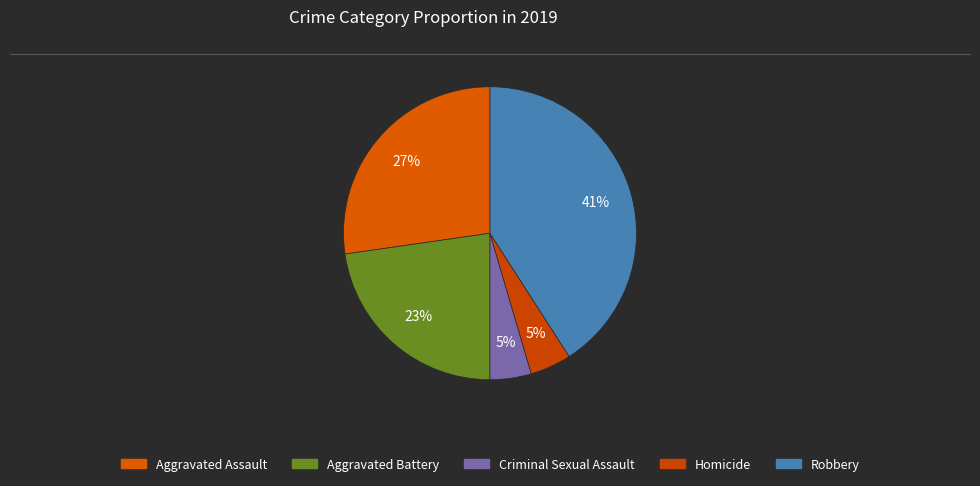

Rank the categories by value from lowest to highest.

Criminal Sexual Assault, Homicide, Aggravated Battery, Aggravated Assault, Robbery